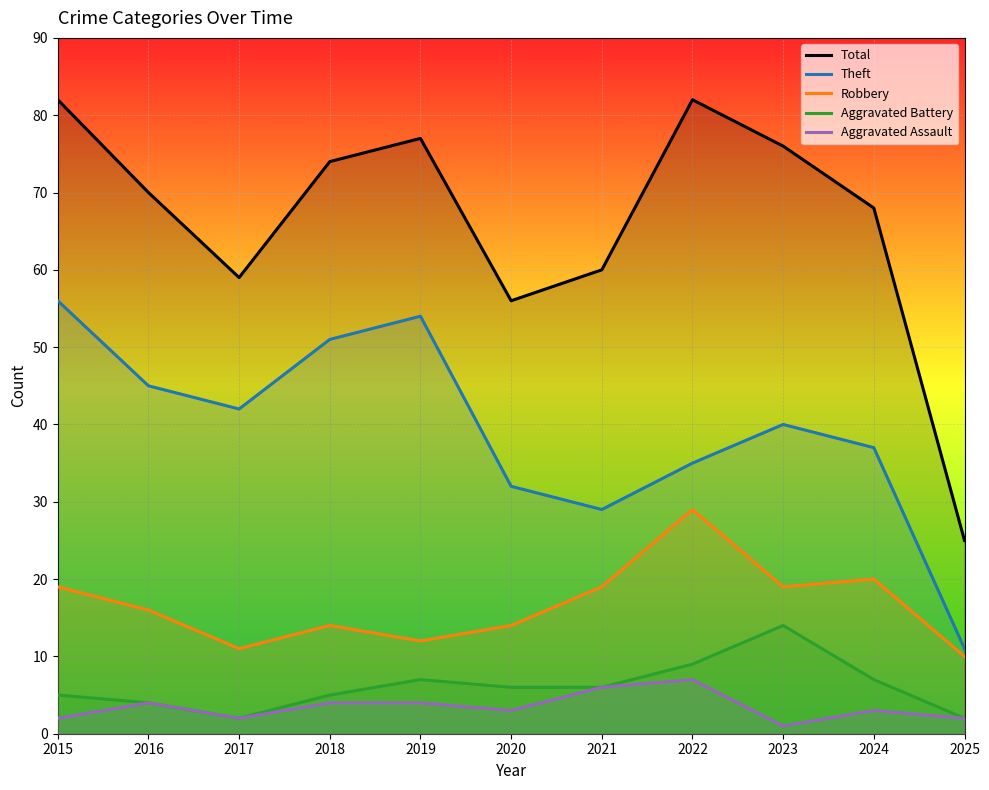

Rank the categories by Total value from lowest to highest.

2025, 2020, 2017, 2021, 2024, 2016, 2018, 2023, 2019, 2015, 2022